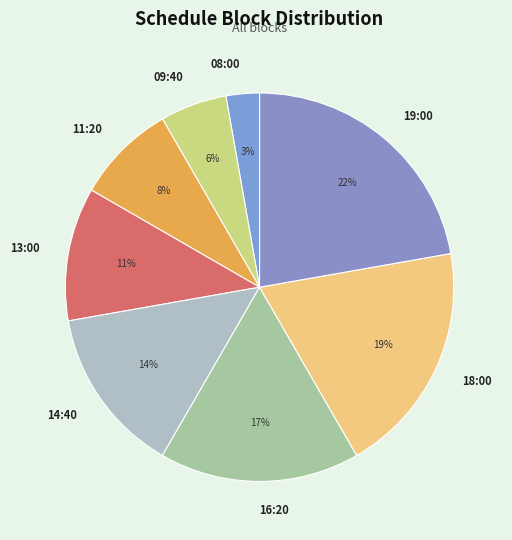

Is it true that 08:00 is 13% of the pie?

False